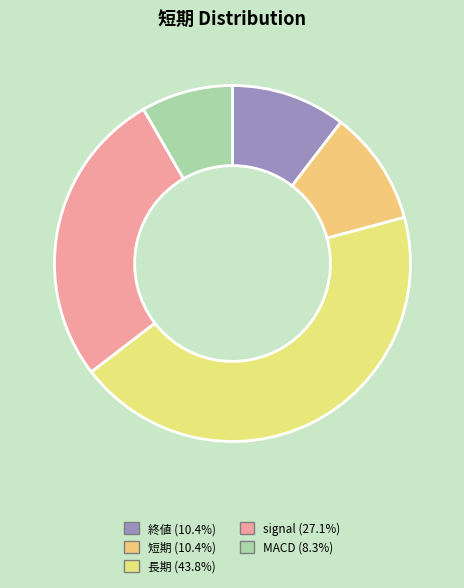

Between 長期 and 短期, which is larger?

長期